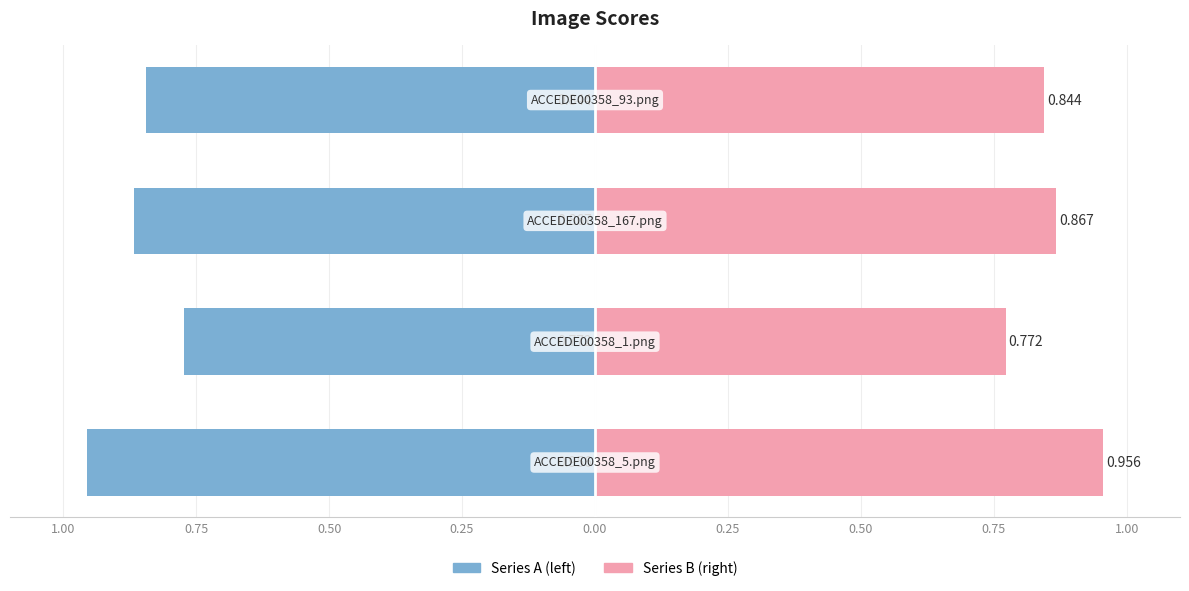

Reading right to left, list all the values displayed in this chart.

Series A (left): 0.25=-0.8	0.50=-0.9	0.75=-0.8	1.00=-1.0
Series B (right): 0.25=0.8	0.50=0.9	0.75=0.8	1.00=1.0